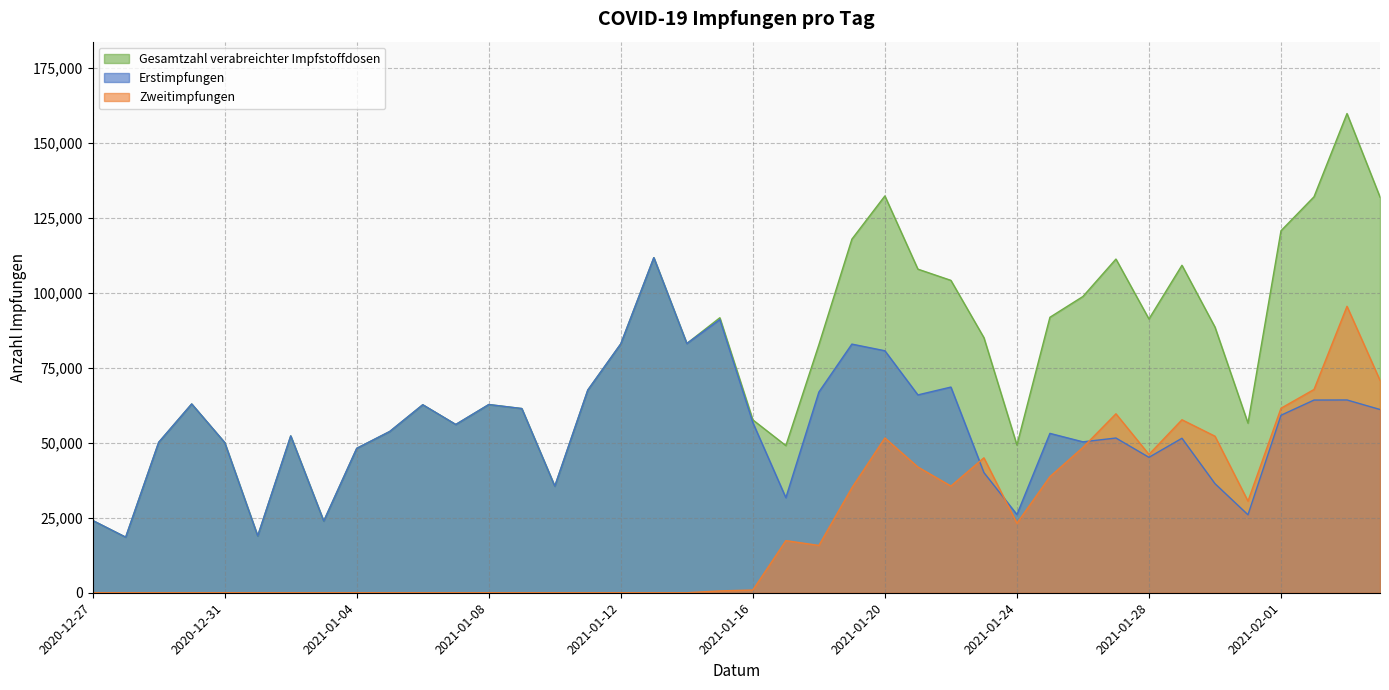

What are all the series names shown in the legend?

Gesamtzahl verabreichter Impfstoffdosen, Erstimpfungen, Zweitimpfungen